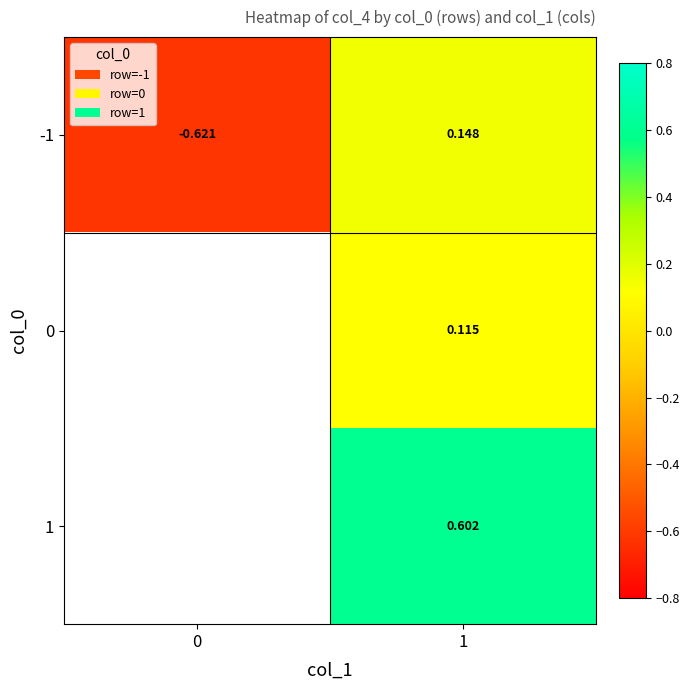

How many data points does each series have?

2